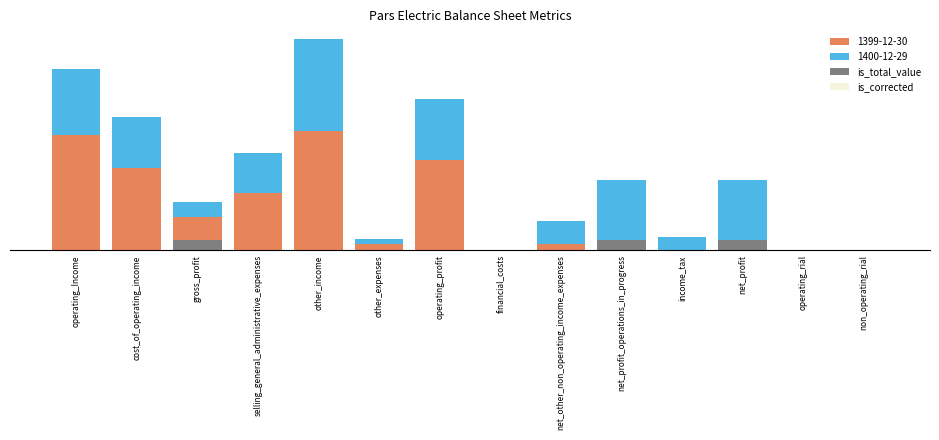

What position from the right is other_income?

10